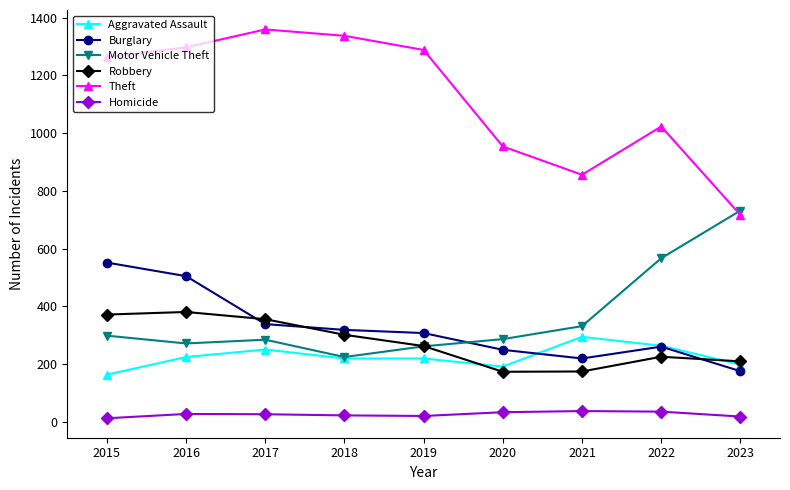

True or false: Homicide has a value of 34 at 2020.

True